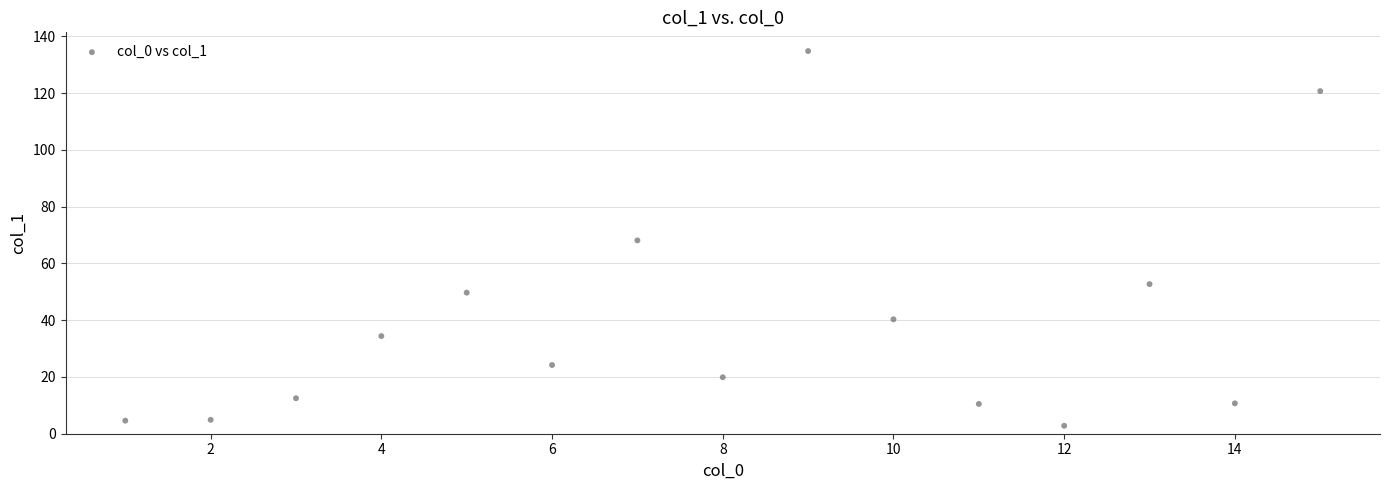

What is the range of X values (max minus min)?

14.0